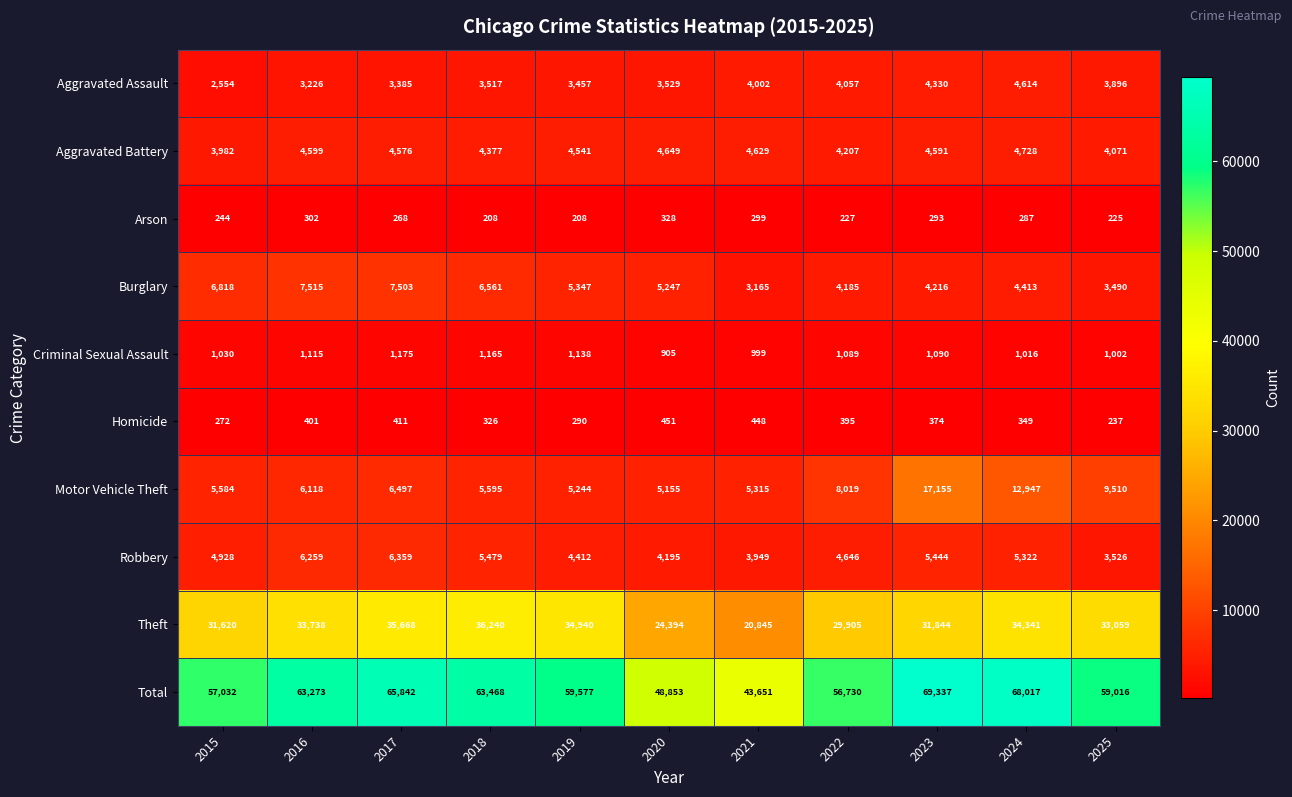

What is the spread (max minus min) of values at 2020?

48525